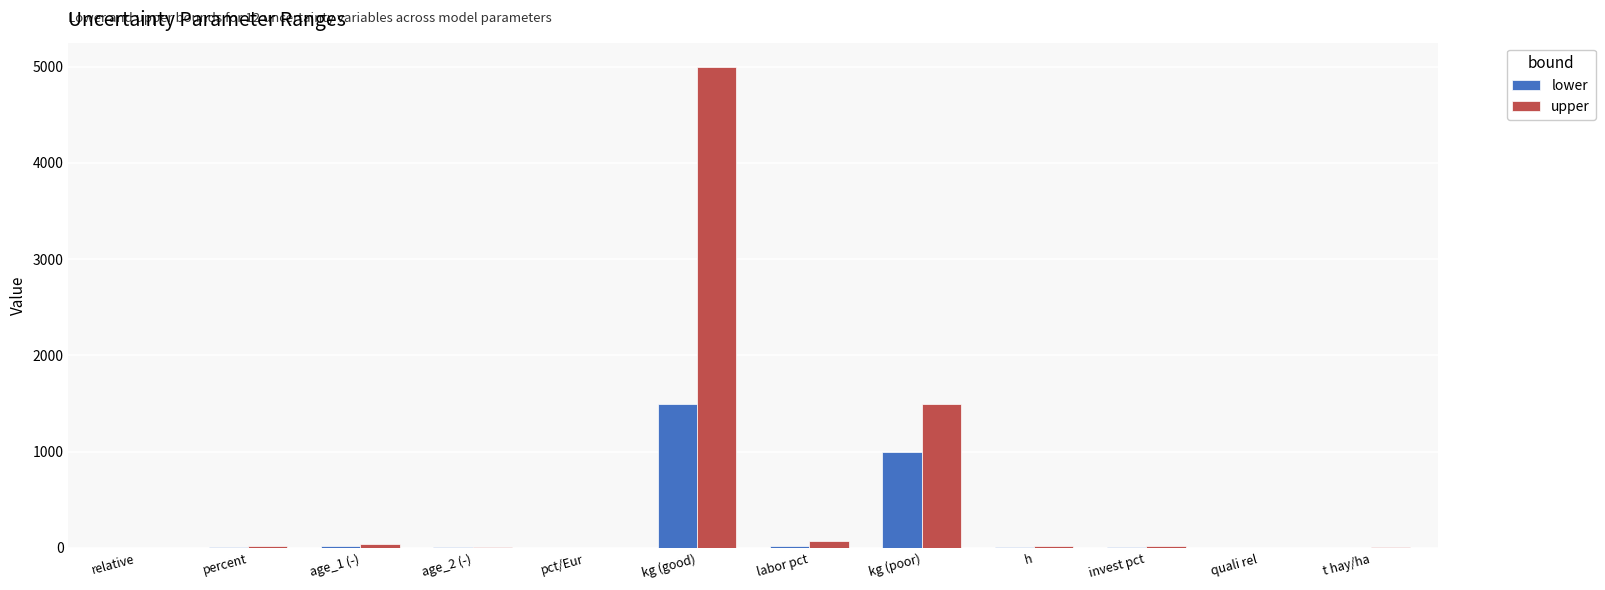

Which series has the largest total across all categories?

upper